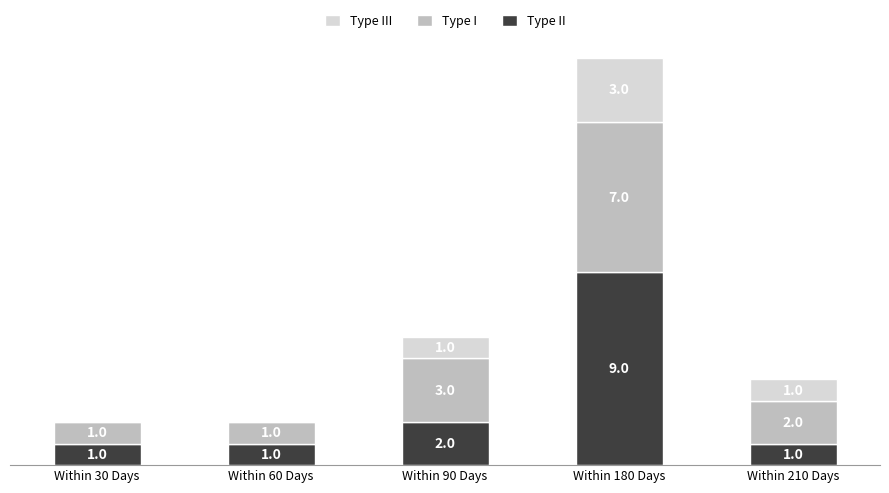

At which category is the sum across all series the highest?

Within 180 Days